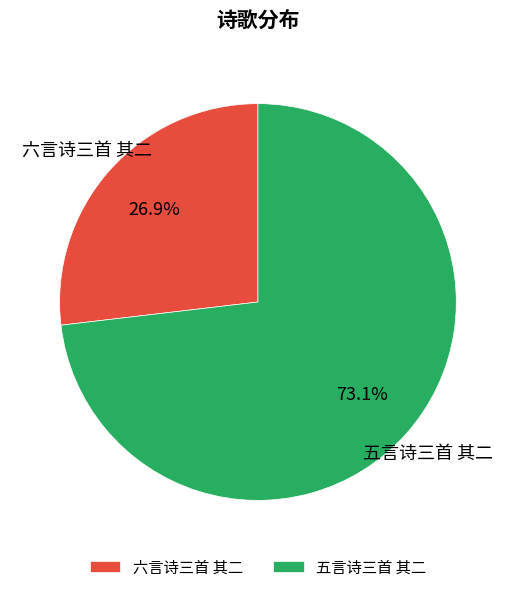

To the nearest percent, what is the average slice percentage?

50%